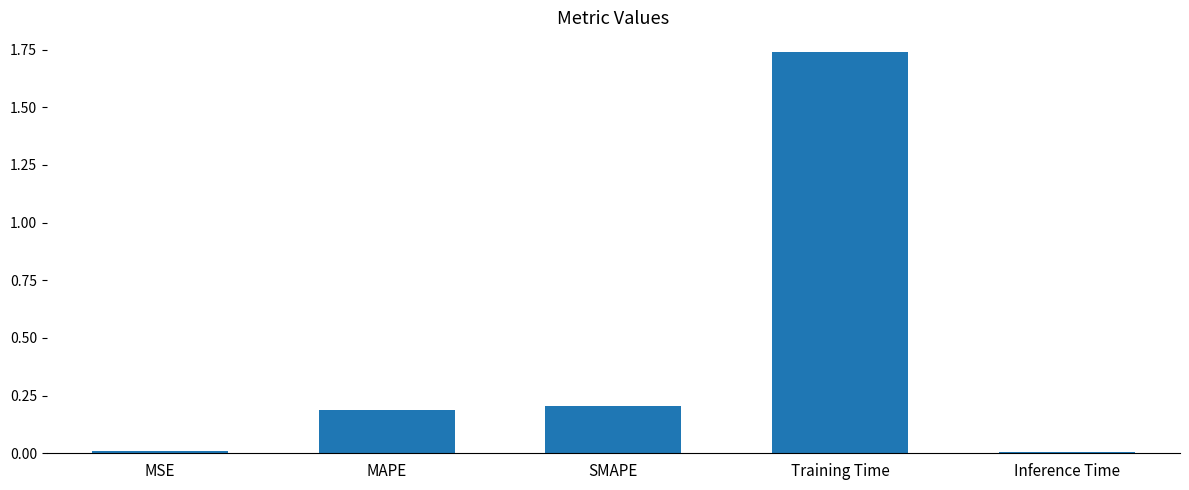

What is the change in value from MSE to Training Time?

+1.7